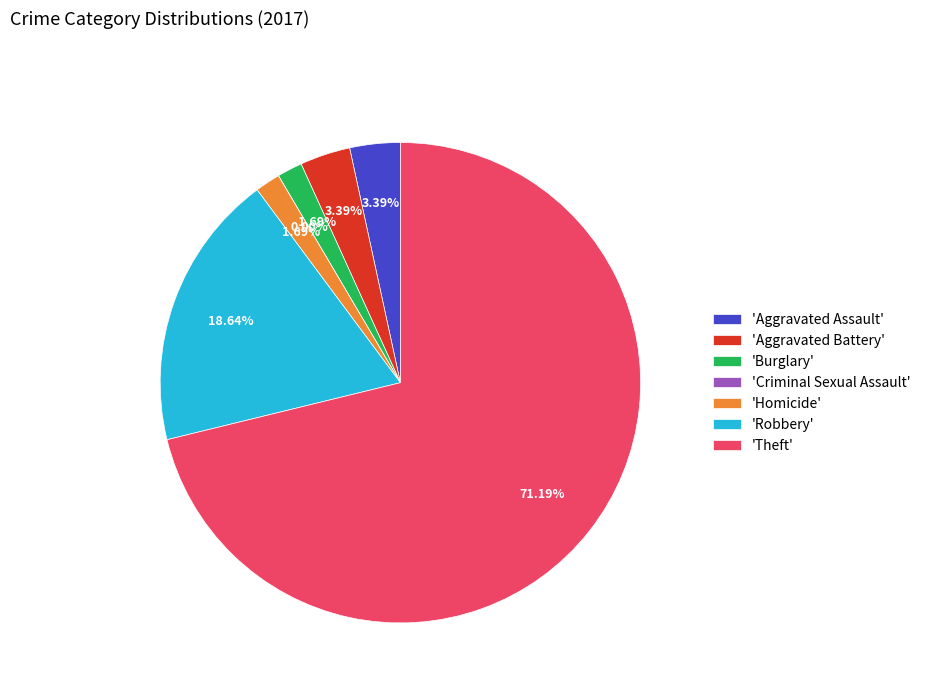

Does Aggravated Battery represent more than half of the total?

No